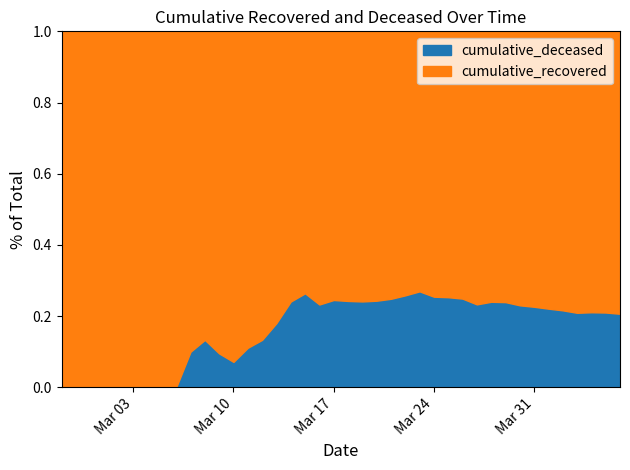

Is it true that cumulative_recovered equals 4 at 2020-03-02?

True